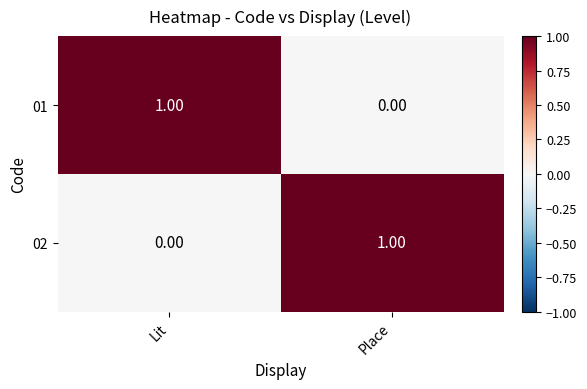

Which category has the lowest value in the 01 series?

Place